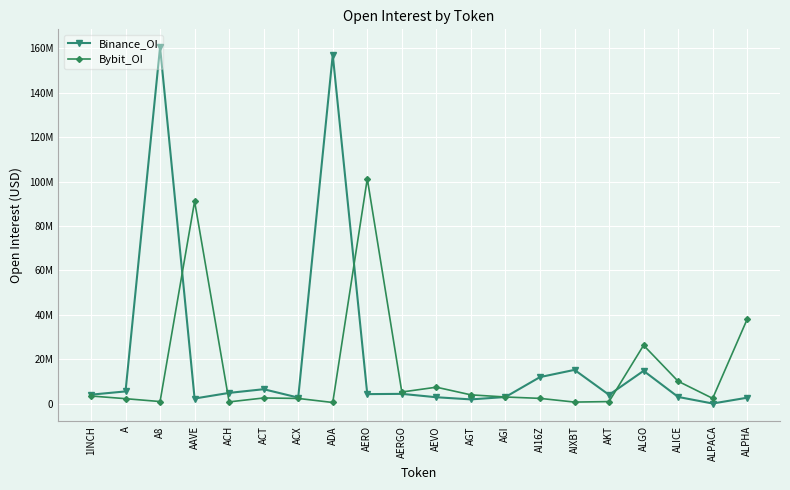

Does the chart have visible grid lines?

Yes